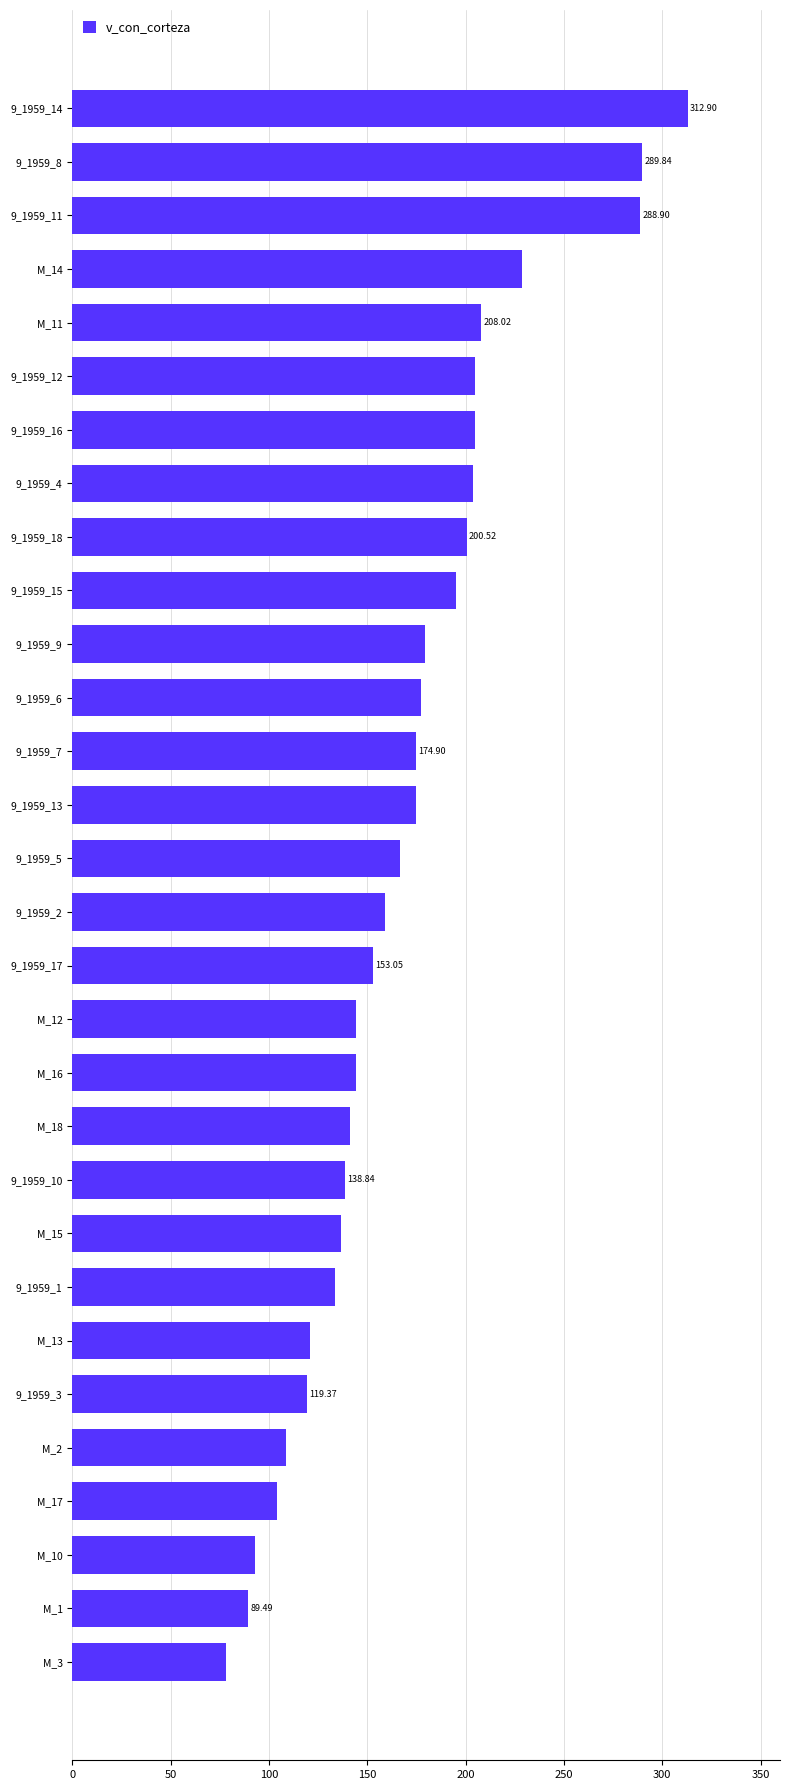

Between M_11 and 9_1959_3, which is larger?

M_11